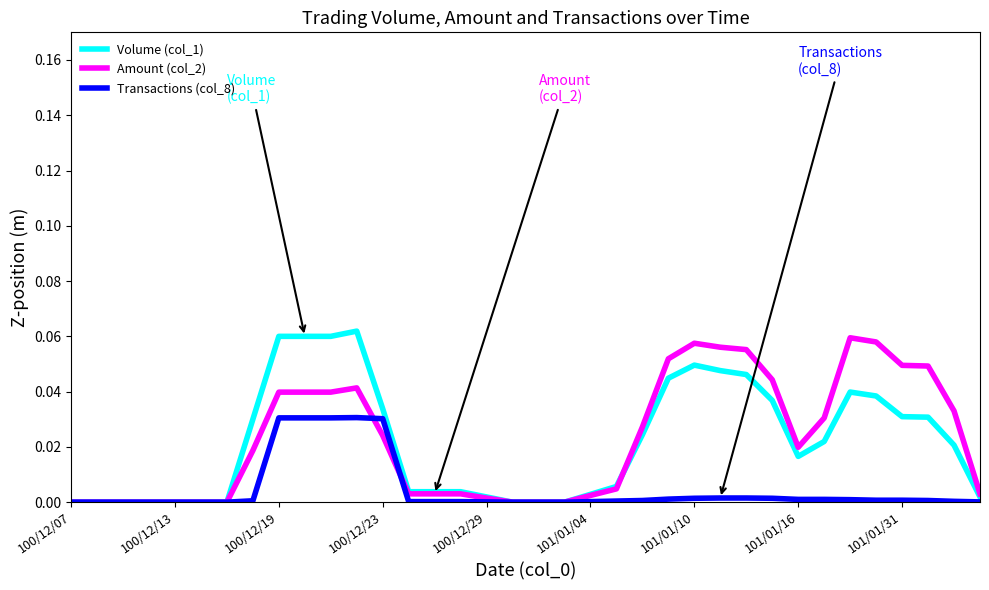

Rank the series by their maximum value, from lowest to highest.

Transactions (col_8), Amount (col_2), Volume (col_1)